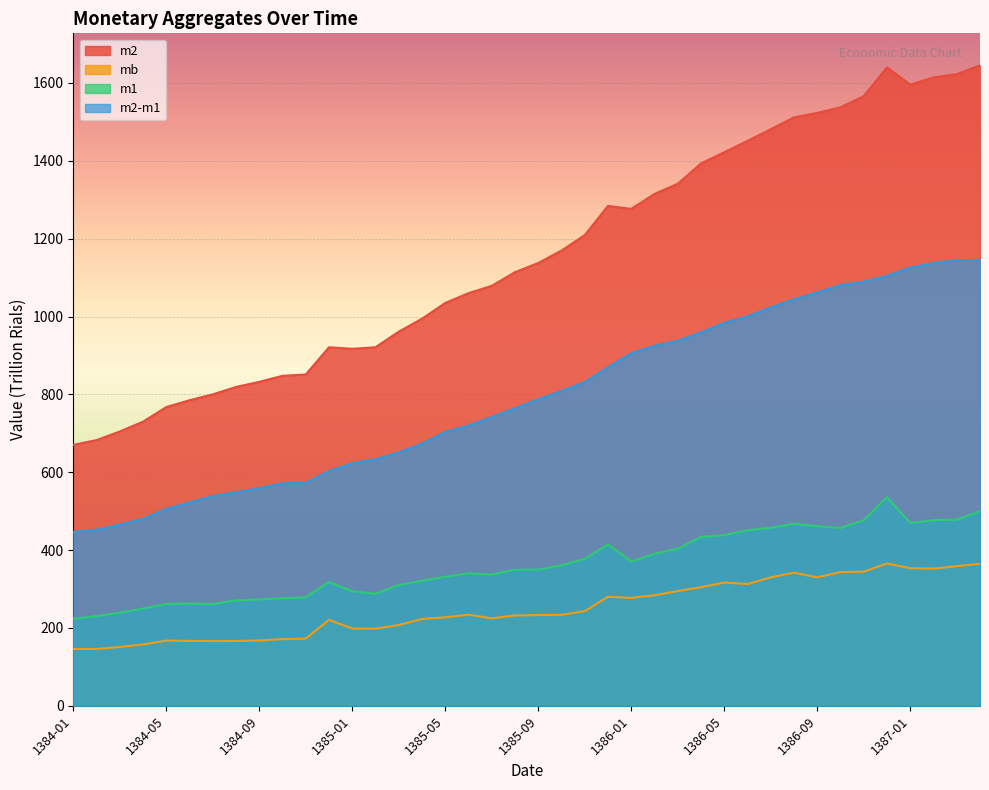

What are all the series names shown in the legend?

m2, mb, m1, m2-m1